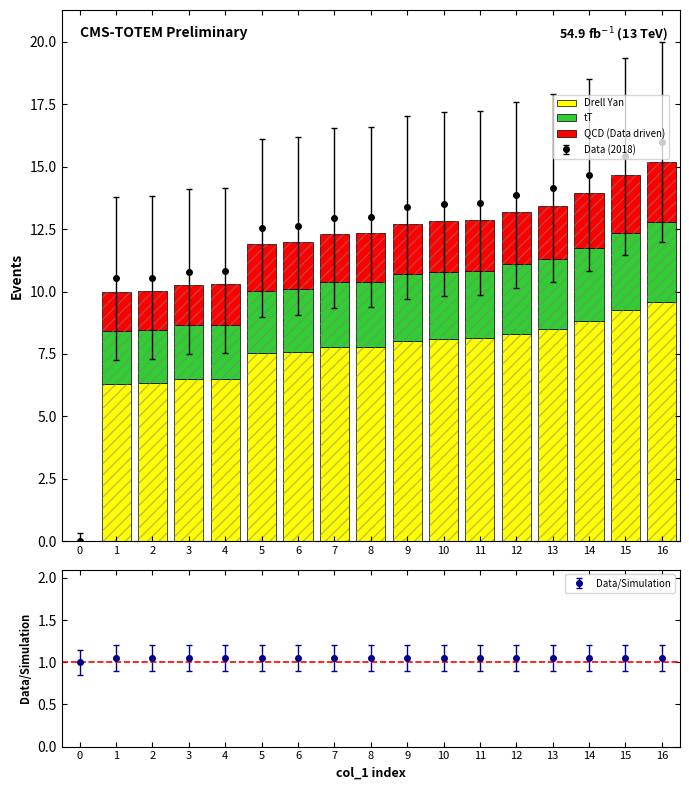

What is the value of the Data (2018) point at the 3rd from the left?

10.6